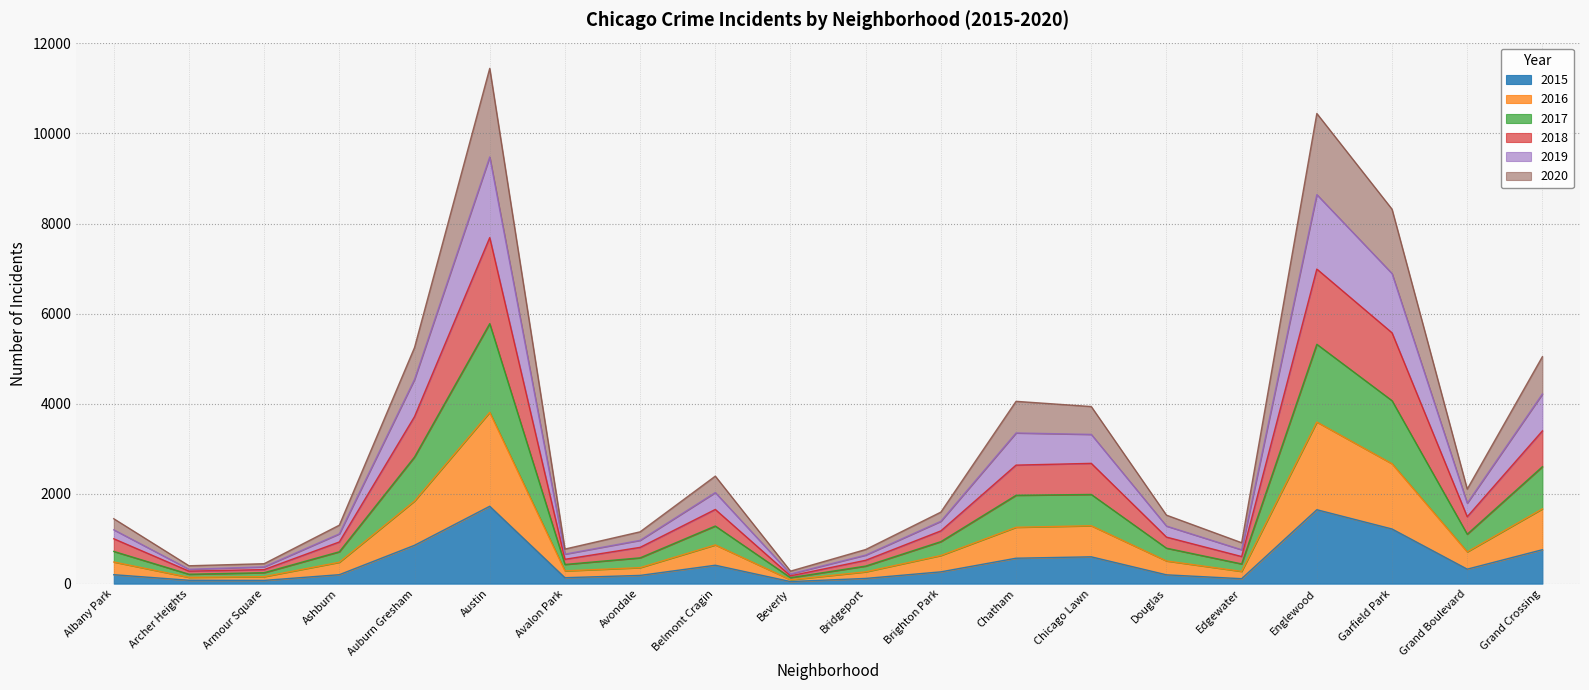

True or false: 2015 has a value of 115 at Albany Park.

False